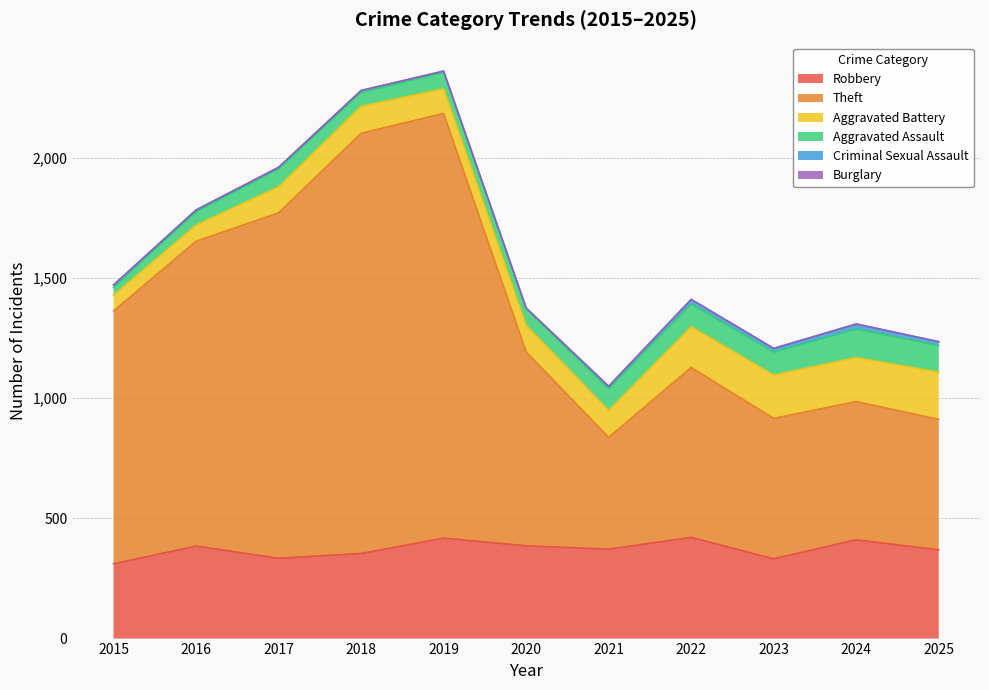

Between 2015 and 2016, which is larger?

2016